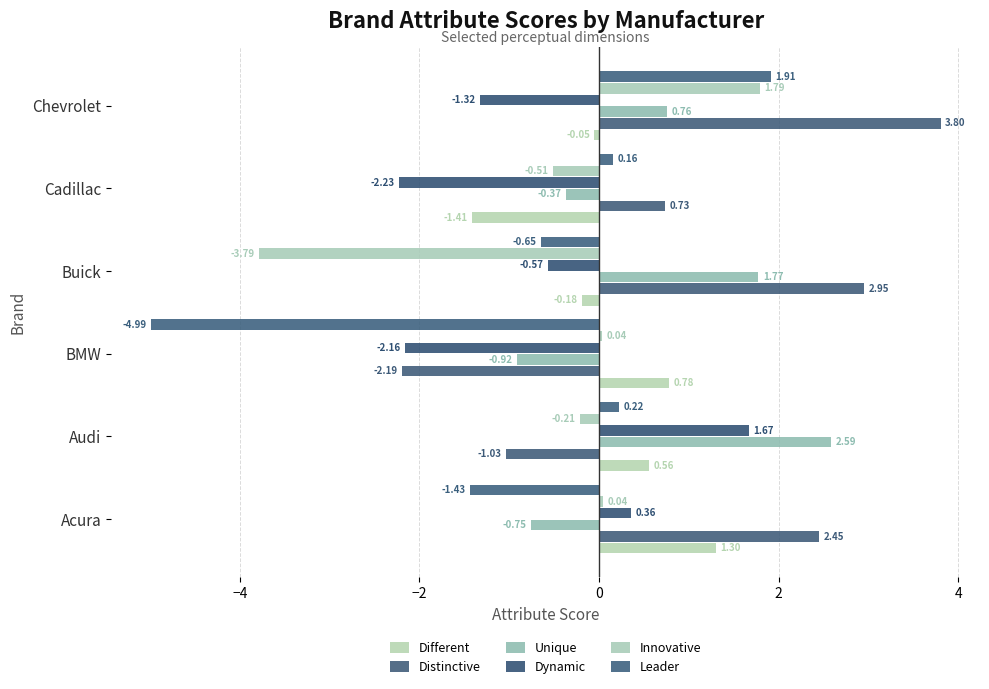

What is the average value of the Distinctive series?

1.1